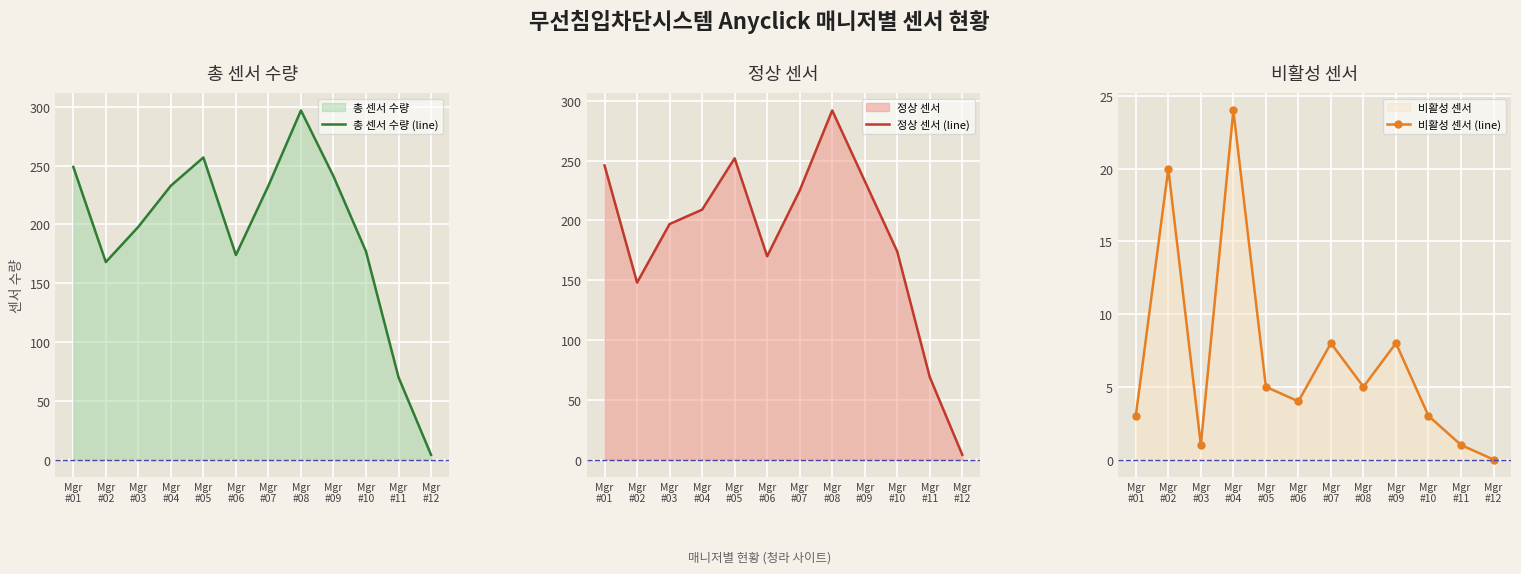

At which label is 정상 센서 (line) closest to 148?

Mgr
#02